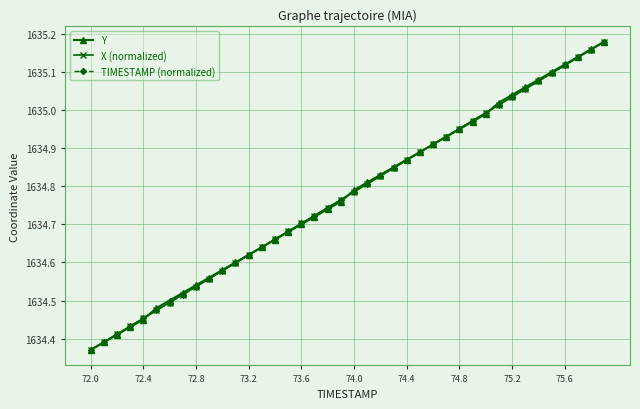

True or false: X (normalized) has more than 2 interior local peaks.

False